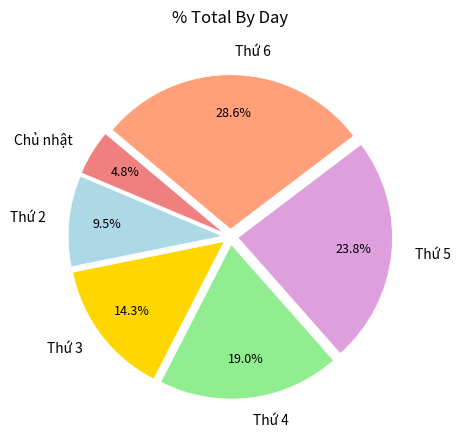

How many segments does this pie chart have?

6